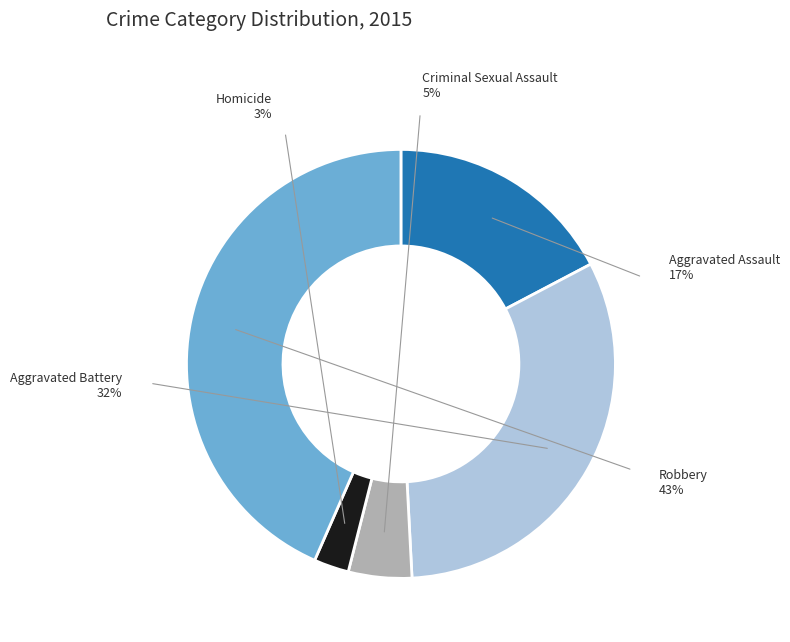

Is there any slice that represents more than half of the pie?

No